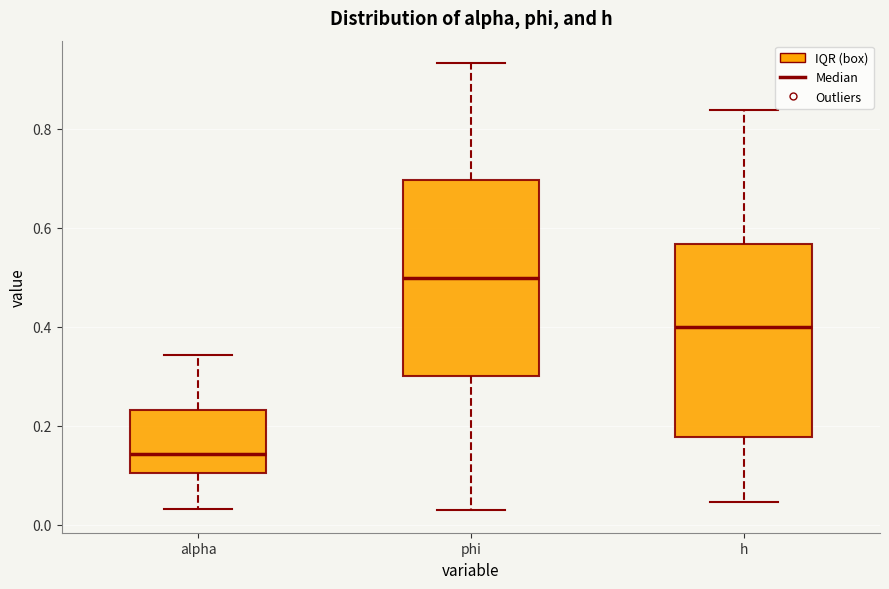

Where is the lower edge of the box for h on the y-axis? The values are not printed on the chart, so give them approximately, as read against the axis.

0.18